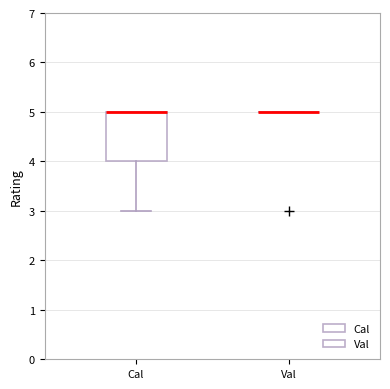

Reading left to right, read every box against the y-axis: the position of its median line, the range the box covers, and the ends of its whiskers. The values are not printed on the chart, so give them approximately, as read against the axis.

Cal: median 5 (drawn on the box's upper edge), box 4 to 5, whiskers 3 to 5
Val: box collapsed to a line at 5, whiskers 5 to 5